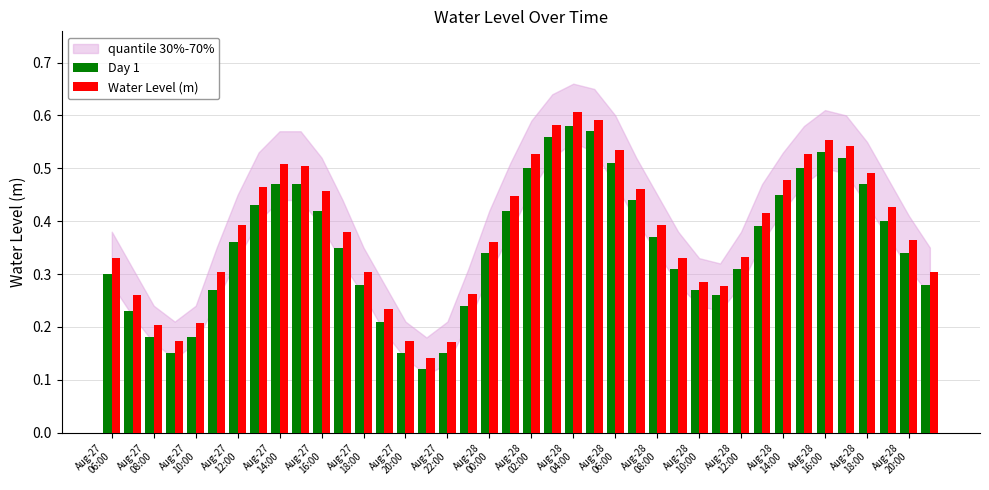

Which series has the largest range (max minus min)?

Water Level (m)